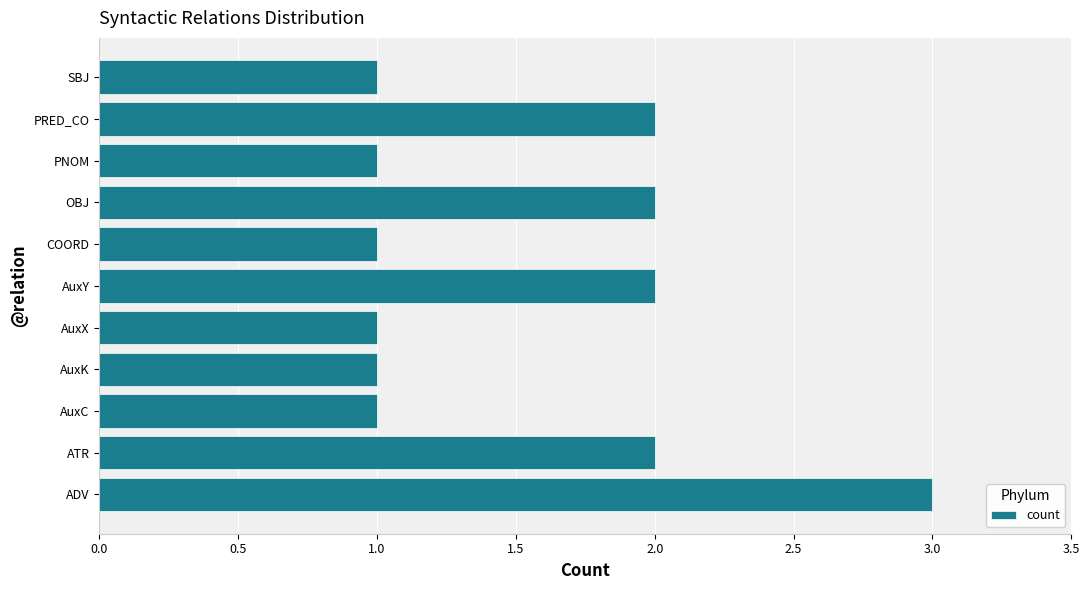

What is the average value?

2